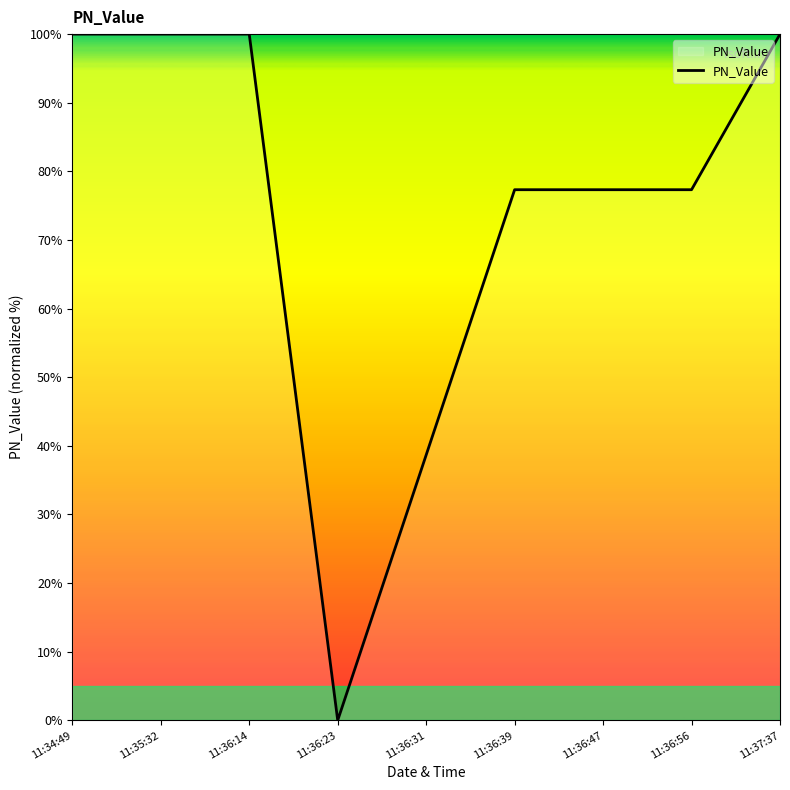

Reading left to right, what are all the values shown in this chart?

100.0	100.0	100.0	0.0	38.7	77.3	77.3	77.3	100.0